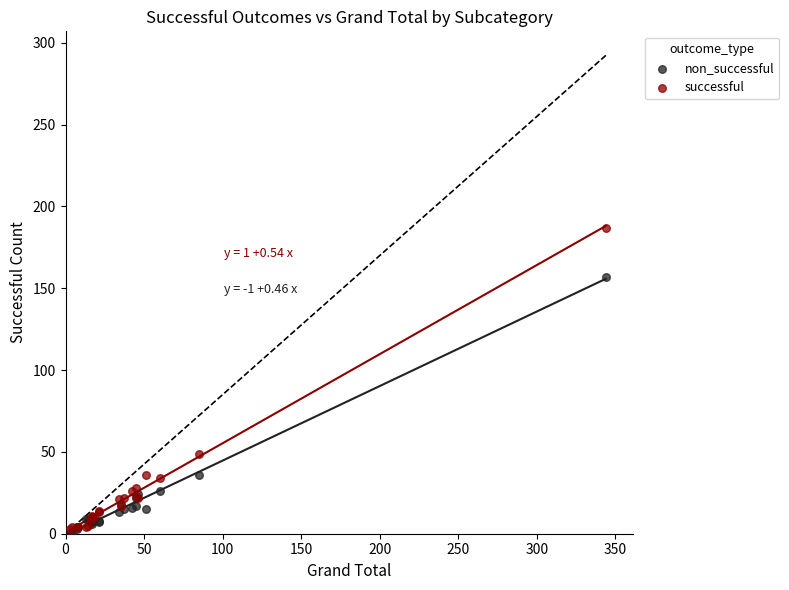

What are all the series names shown in the legend?

non_successful, successful